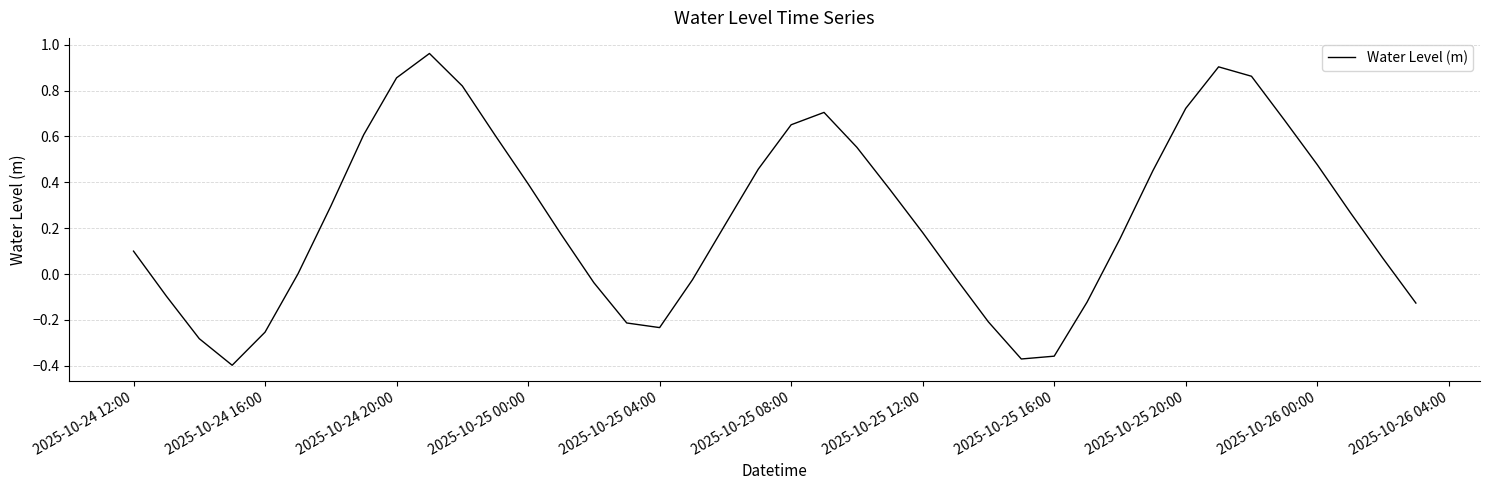

Does the chart have visible grid lines?

Yes